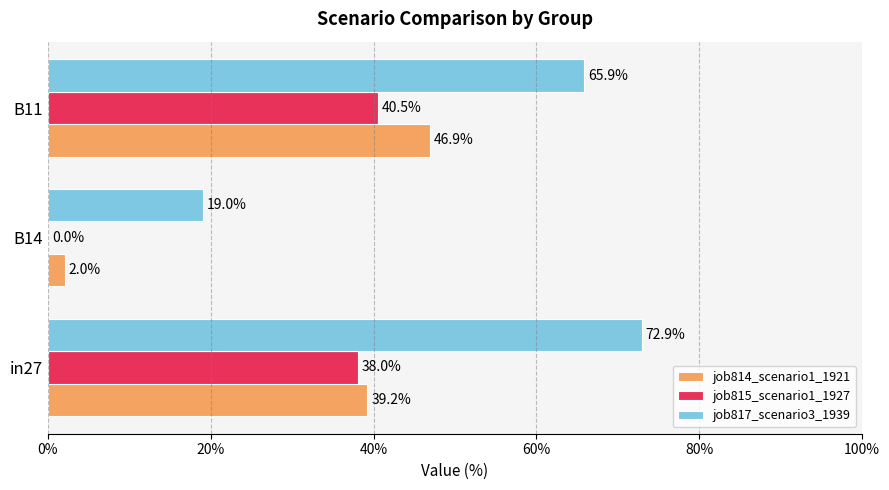

What is the sum of all job817_scenario3_1939 values?

1.6